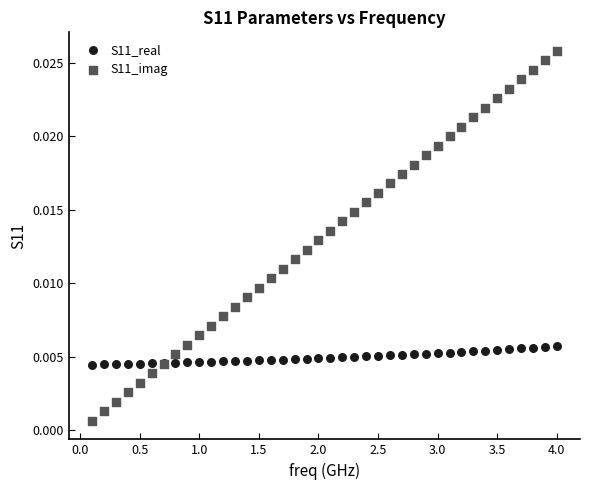

Which series reaches the maximum Y coordinate?

S11_imag